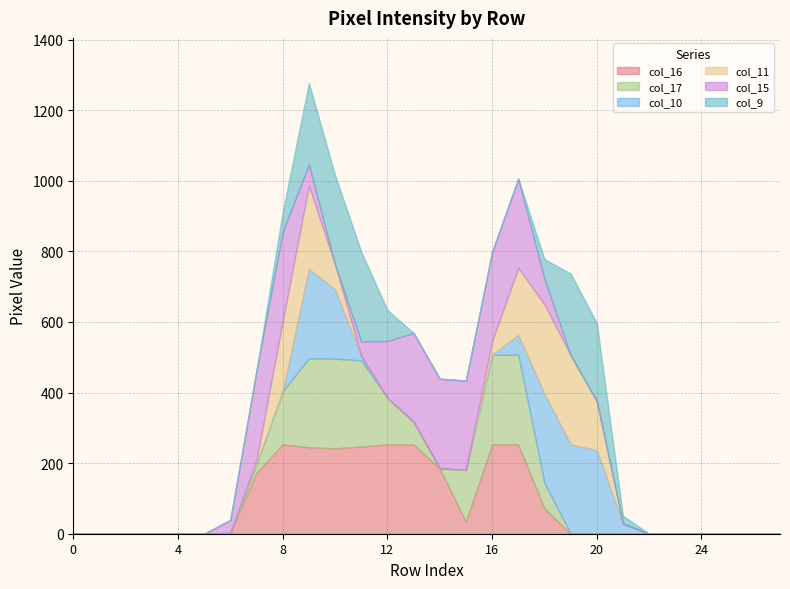

How many values in col_17 are above zero?

11